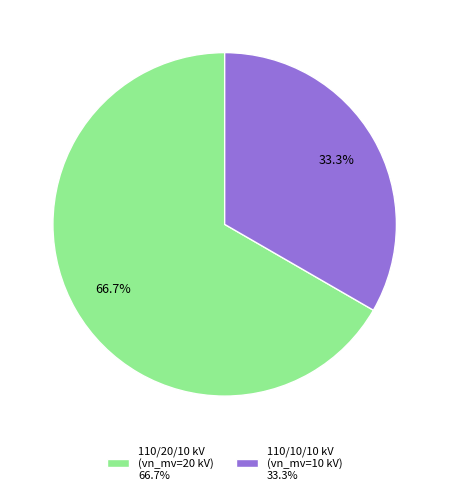

Rank the categories by value from lowest to highest.

110/10/10 kV (vn_mv=10 kV) 33.3%, 110/20/10 kV (vn_mv=20 kV) 66.7%